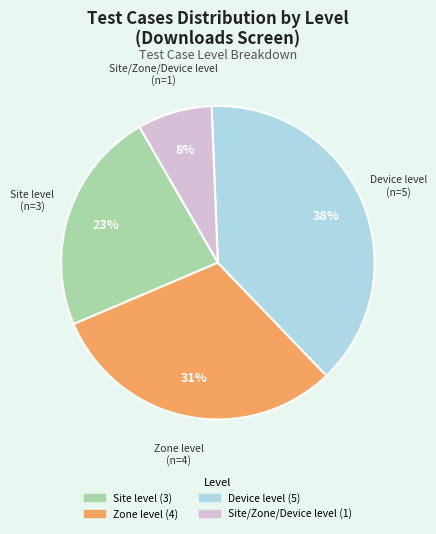

To the nearest percent, what is the difference between the Site/Zone/Device level and Site level slice percentages?

15%